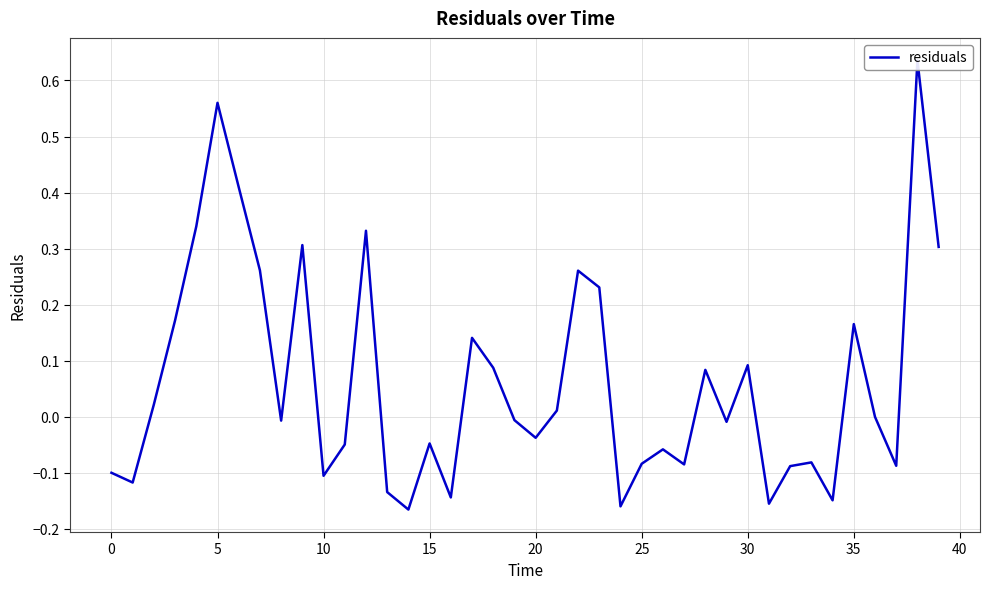

What is the sum of the values at 13 and 19?

-0.1